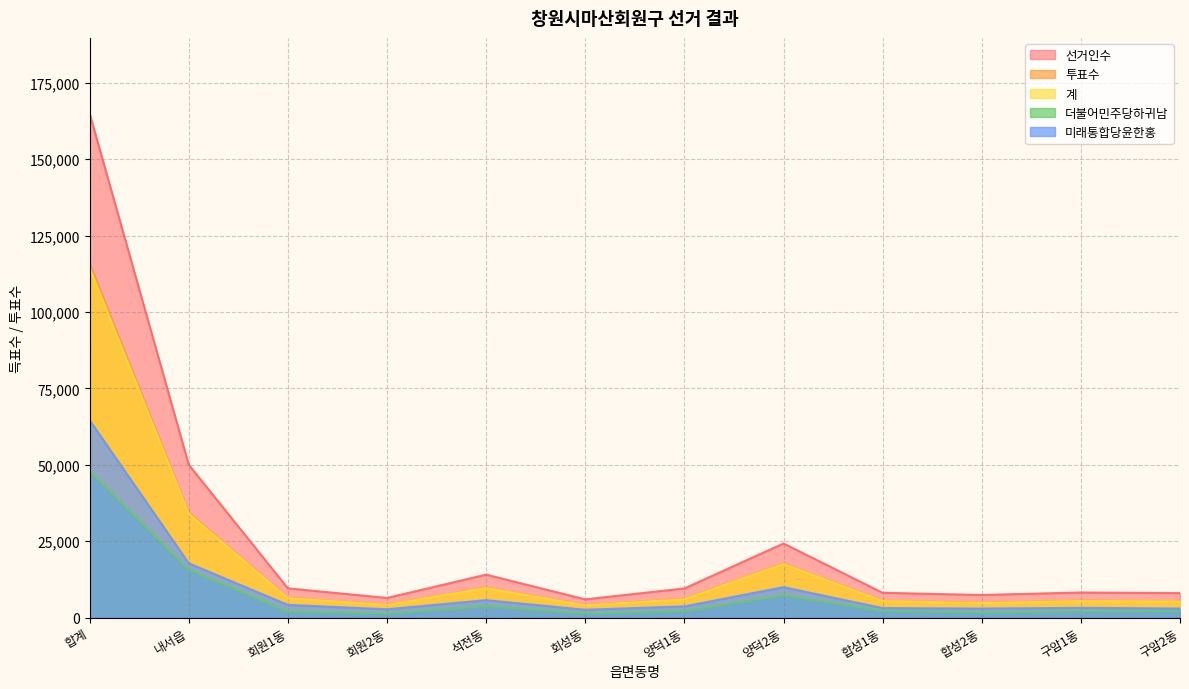

What is the greatest value displayed?

164936